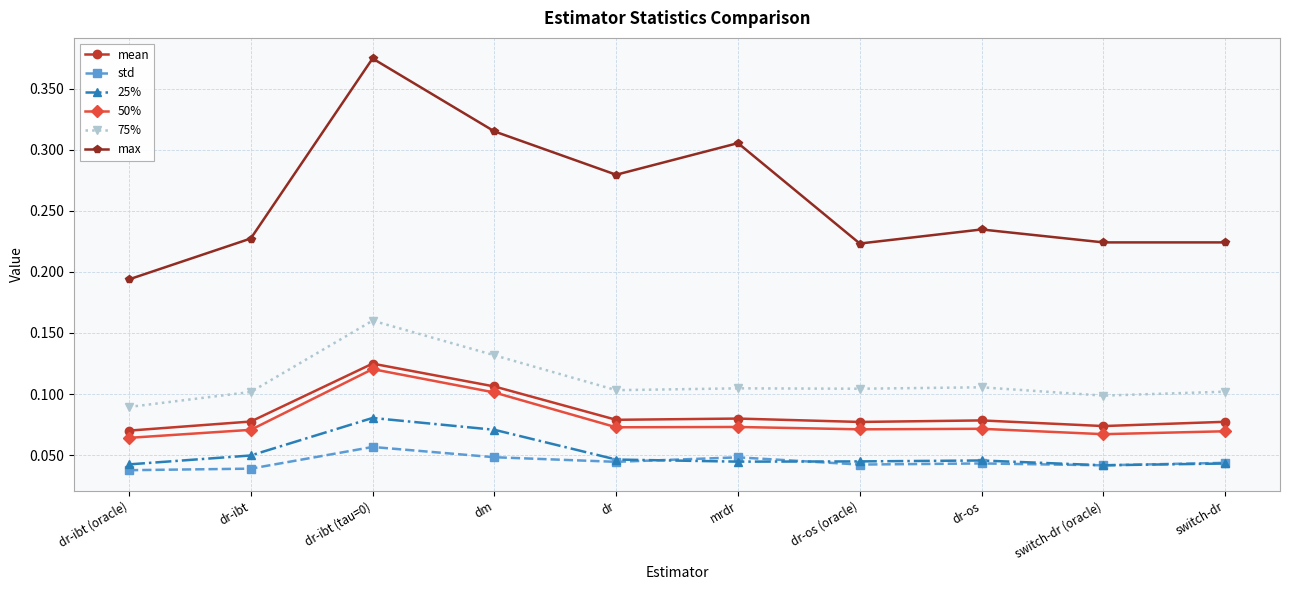

How many 75% values are between 0 and 1?

10